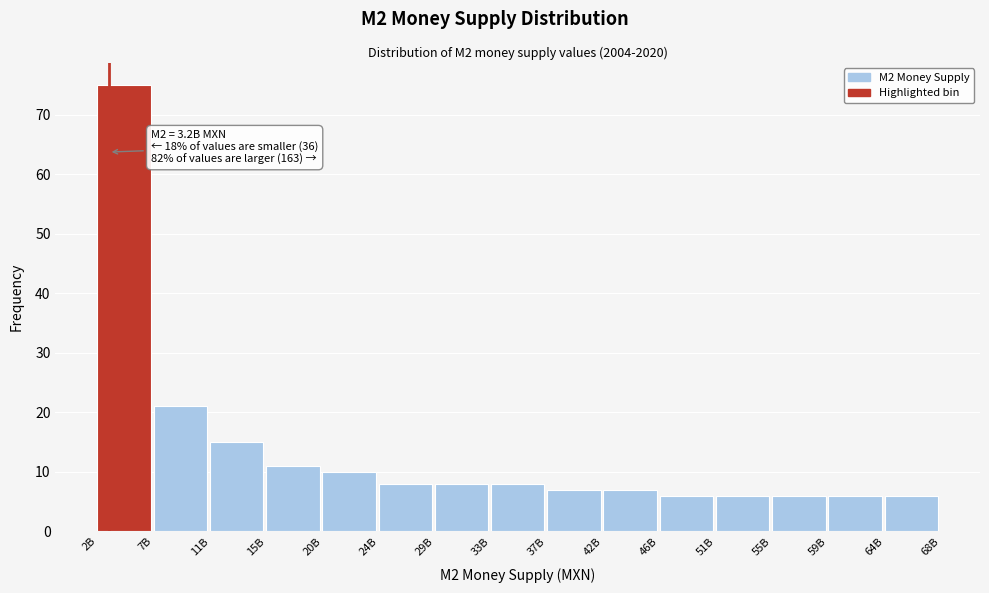

Reading left to right, extract all data points from this chart.

75	21	15	11	10	8	8	8	7	7	6	6	6	6	6